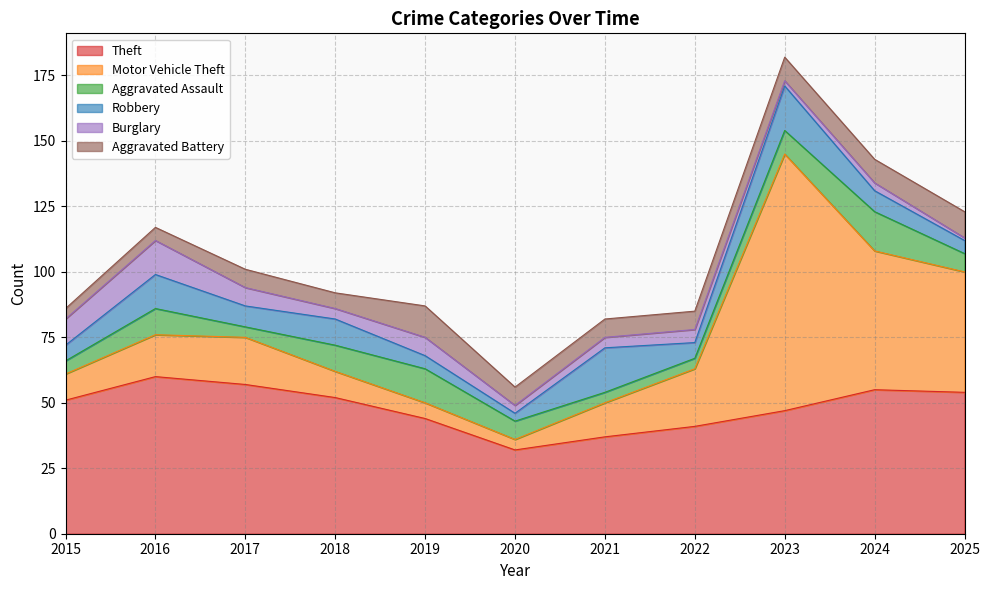

Reading left to right, transcribe all the data shown in this chart.

Theft: 51	60	57	52	44	32	37	41	47	55	54
Motor Vehicle Theft: 10	16	18	10	6	4	13	22	98	53	46
Aggravated Assault: 5	10	4	10	13	7	4	4	9	15	7
Robbery: 6	13	8	10	5	3	17	6	17	8	5
Burglary: 10	13	7	4	7	3	4	5	2	3	1
Aggravated Battery: 4	5	7	6	12	7	7	7	9	9	10